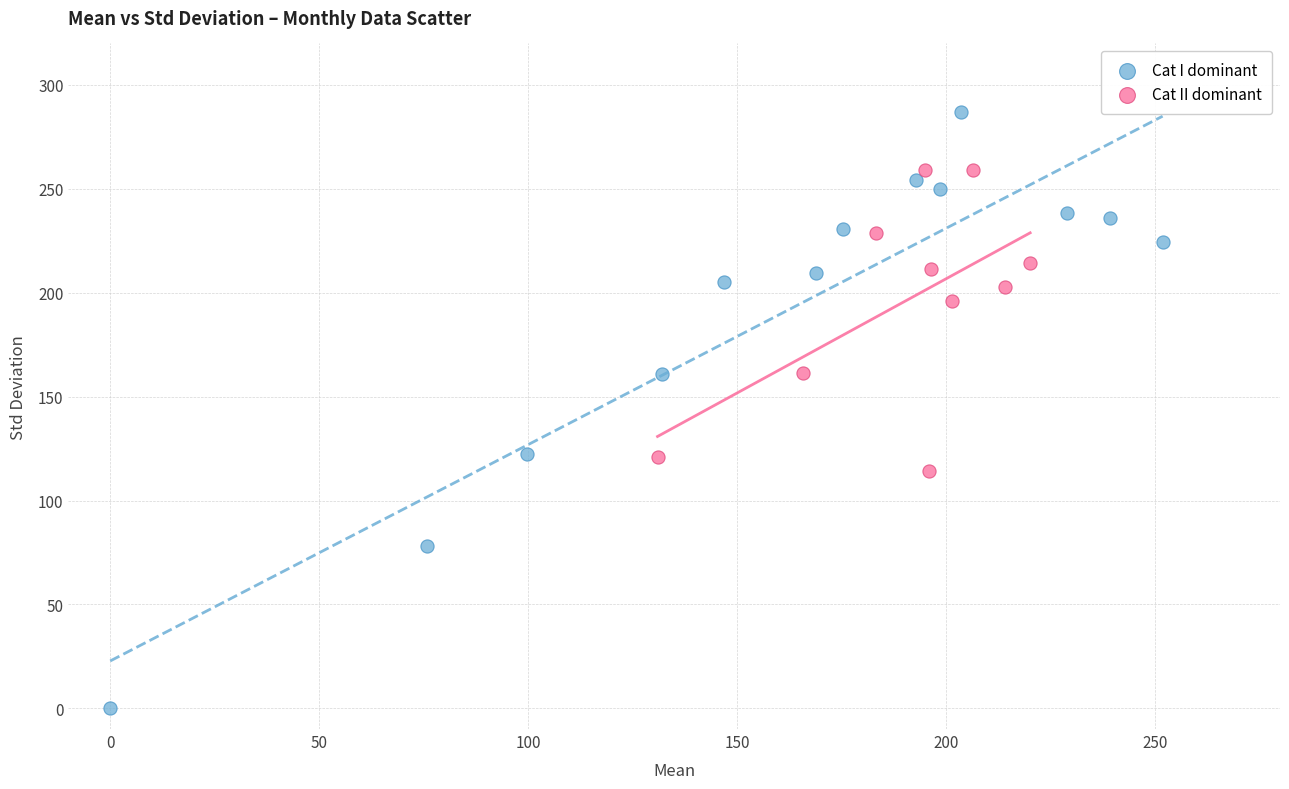

Which series contains the highest Y value?

Cat I dominant